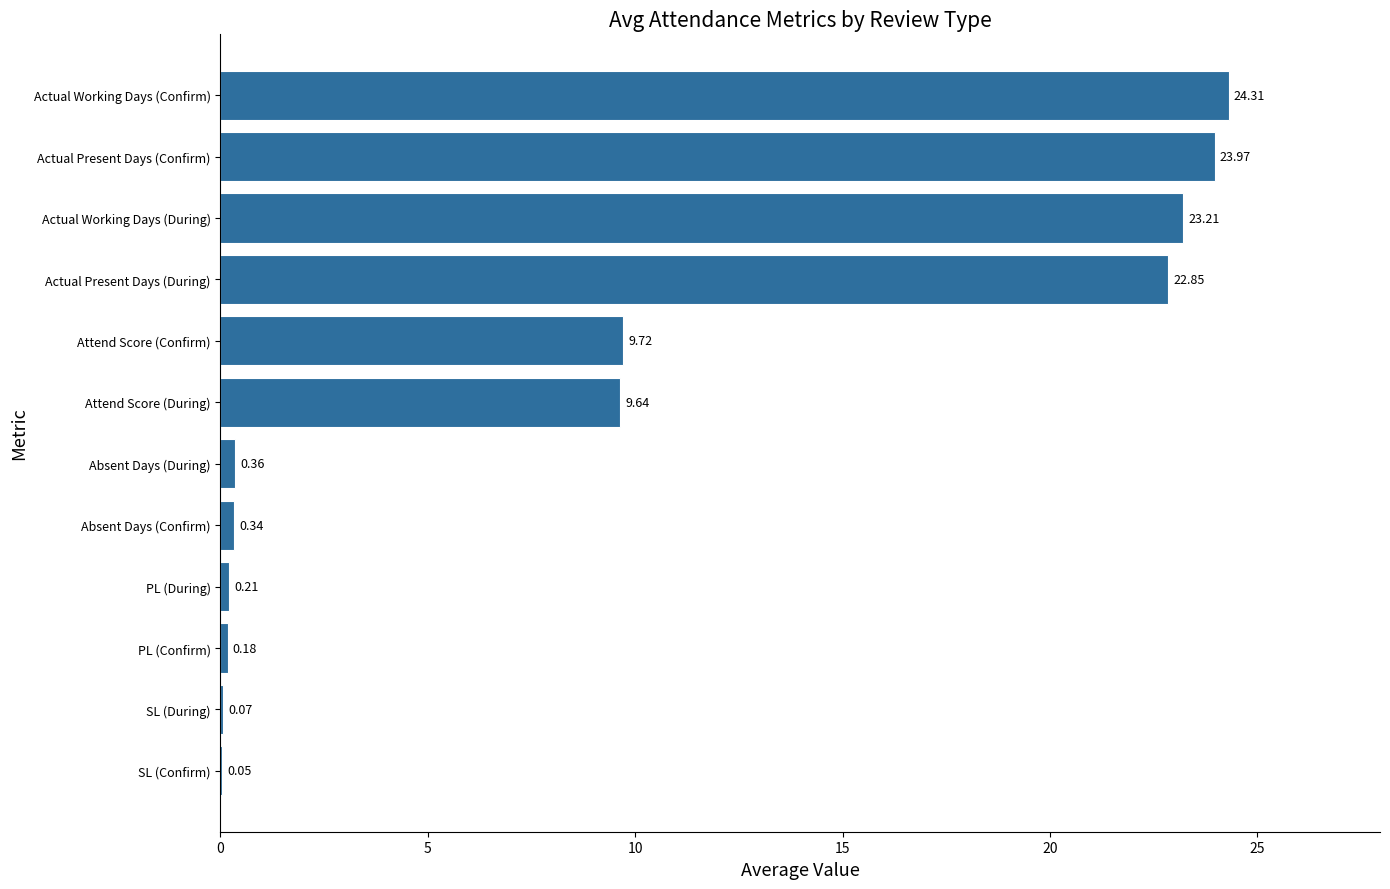

At which label is the value closest to 12?

Attend Score (Confirm)